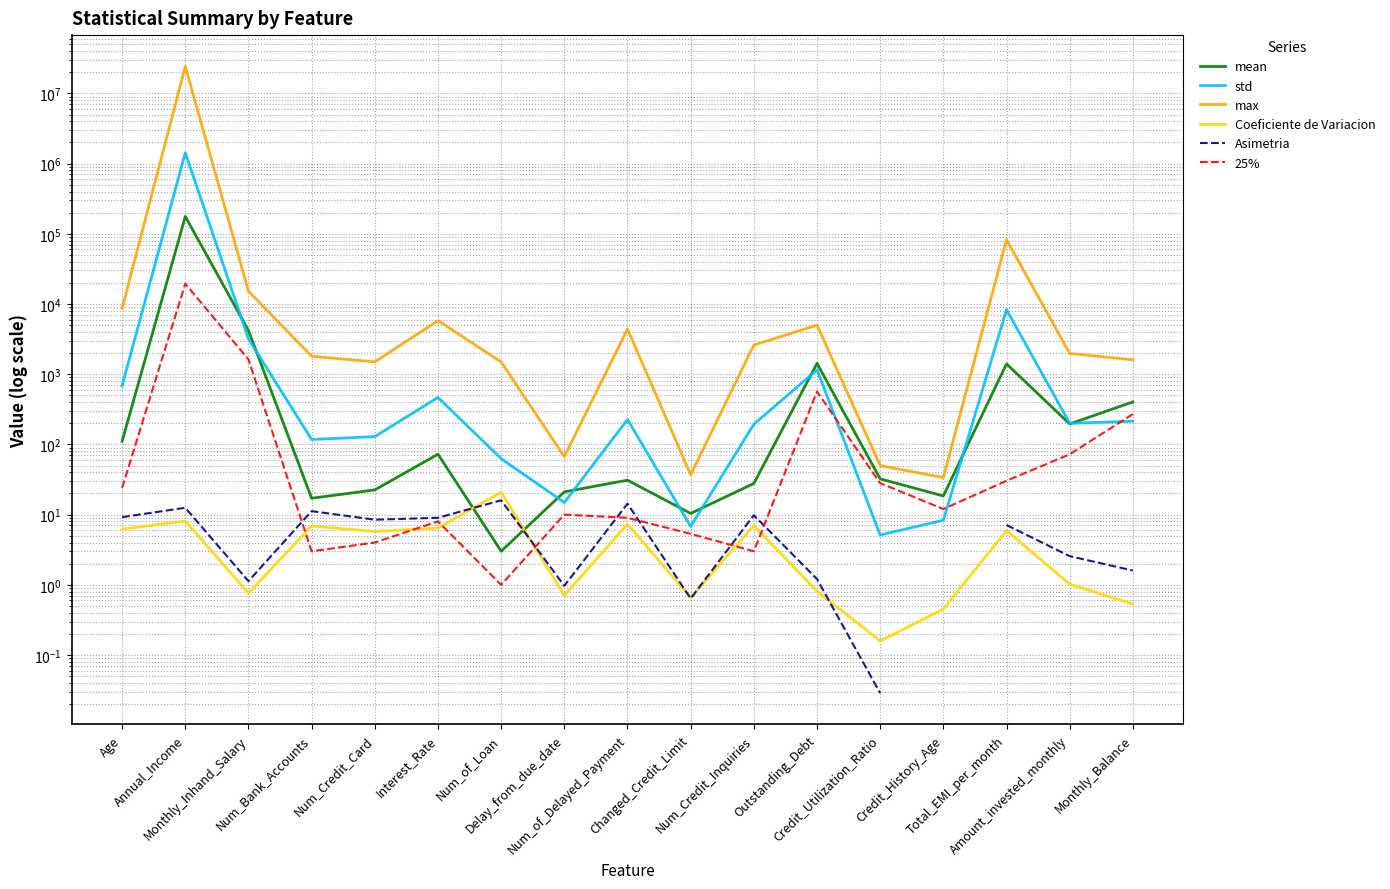

At Annual_Income, list the series in order from largest to smallest.

max, std, mean, 25%, Asimetria, Coeficiente de Variacion